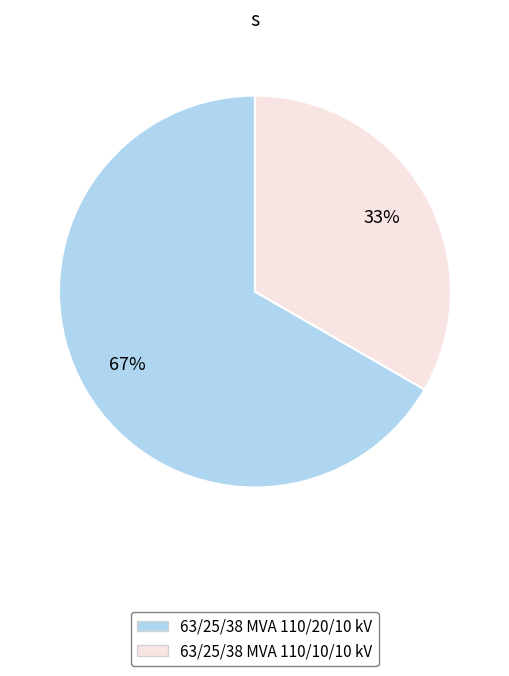

Count the number of slices in the pie.

2